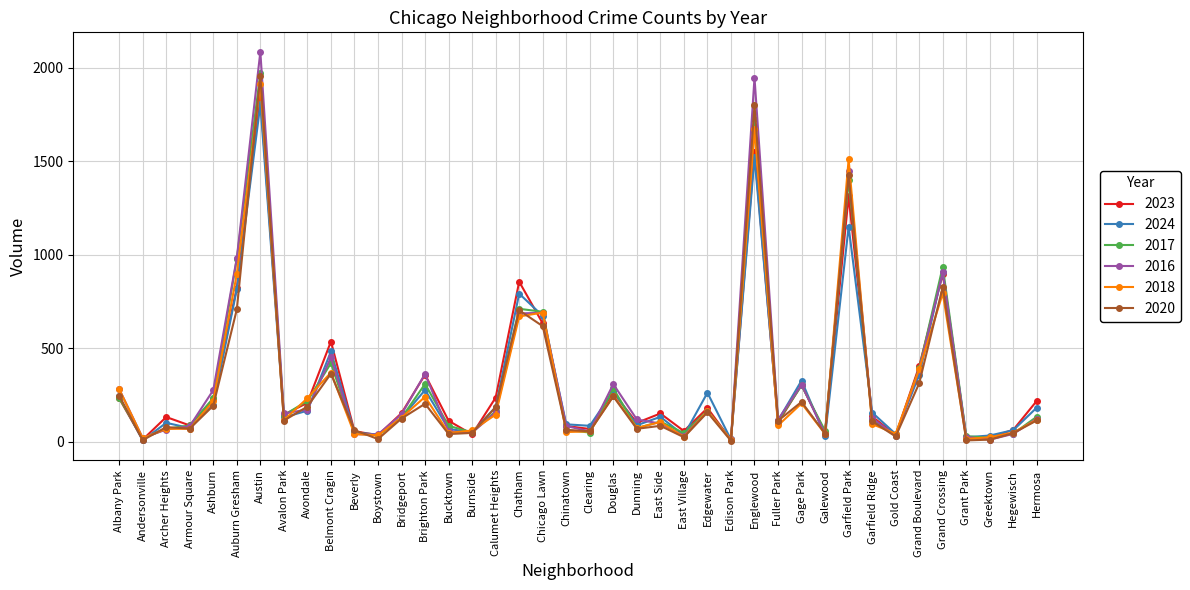

At which category does 2024 reach its first local valley?

Andersonville